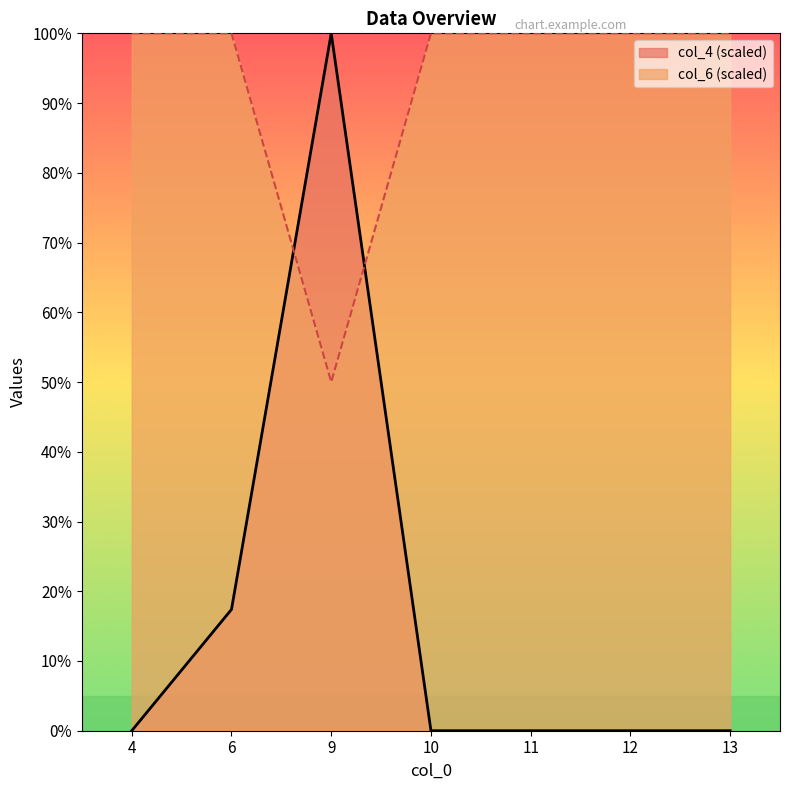

At how many categories does at least one series exceed 67?

7